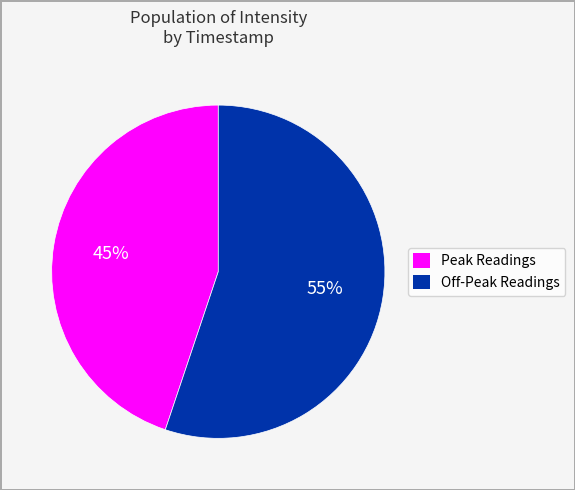

Is there any slice that represents more than half of the pie?

Yes